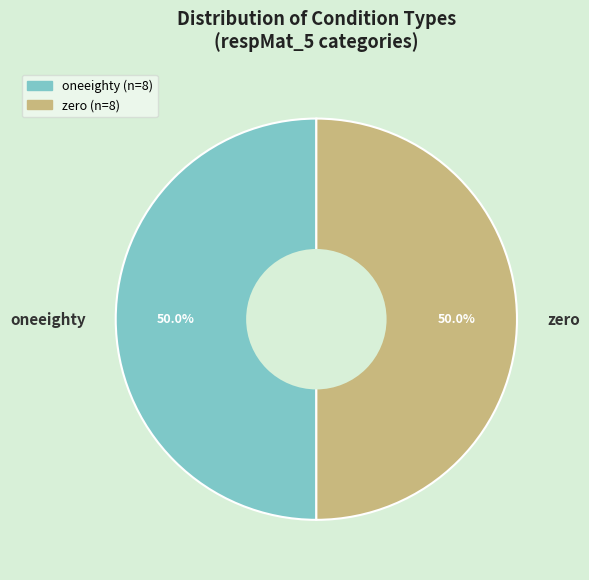

To the nearest percent, what is the difference between the largest and smallest slice percentages?

0%